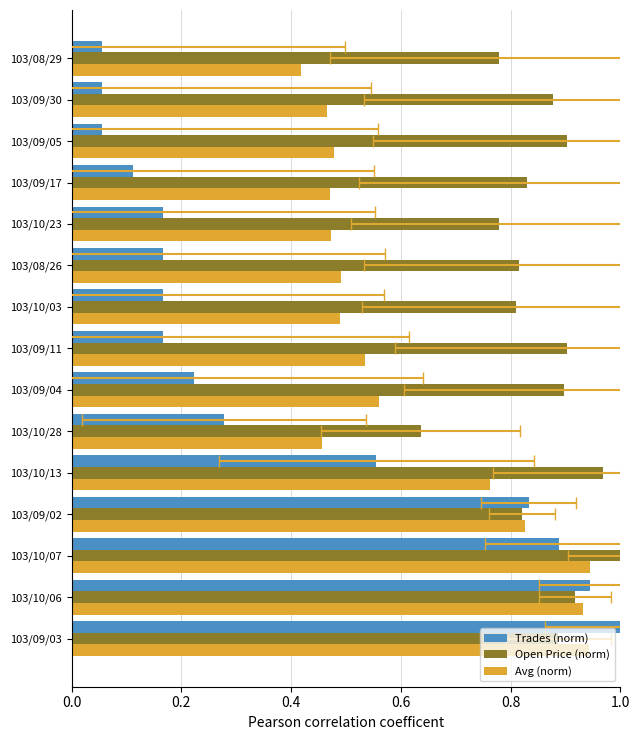

Reading right to left, extract all data points from this chart.

Trades (norm): 0.1	0.1	0.1	0.1	0.2	0.2	0.2	0.2	0.2	0.3	0.6	0.8	0.9	0.9	1.0
Open Price (norm): 0.8	0.9	0.9	0.8	0.8	0.8	0.8	0.9	0.9	0.6	1.0	0.8	1.0	0.9	0.9
Avg (norm): 0.4	0.5	0.5	0.5	0.5	0.5	0.5	0.5	0.6	0.5	0.8	0.8	0.9	0.9	0.9